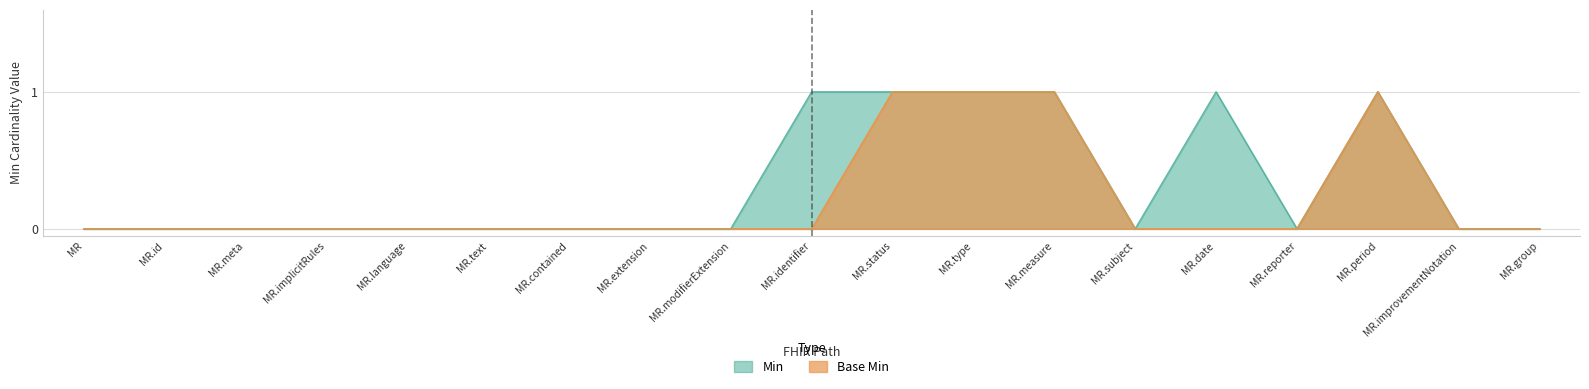

What is the sum of all Base Min values?

4